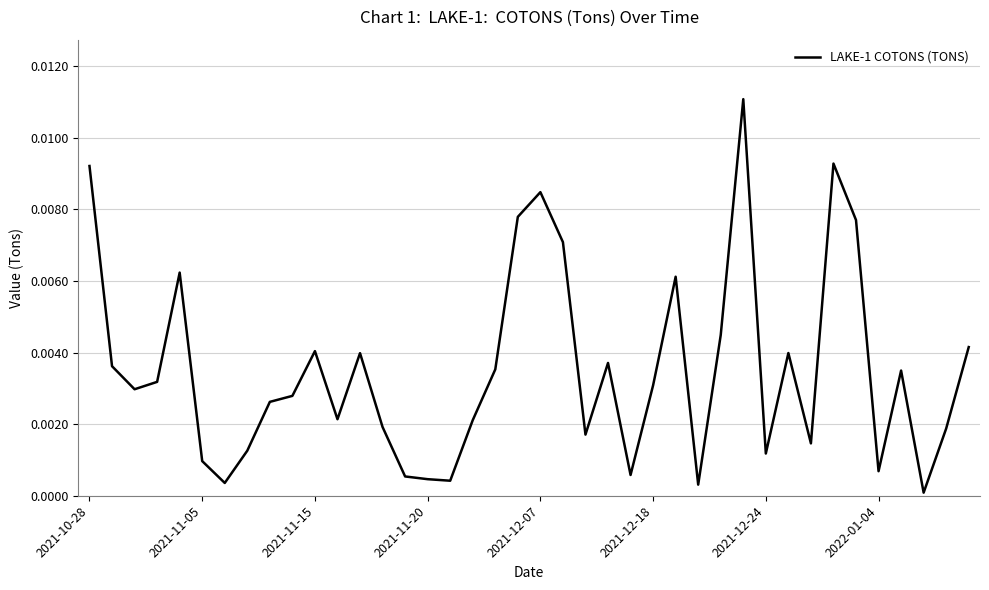

How many lines are shown in the chart?

1